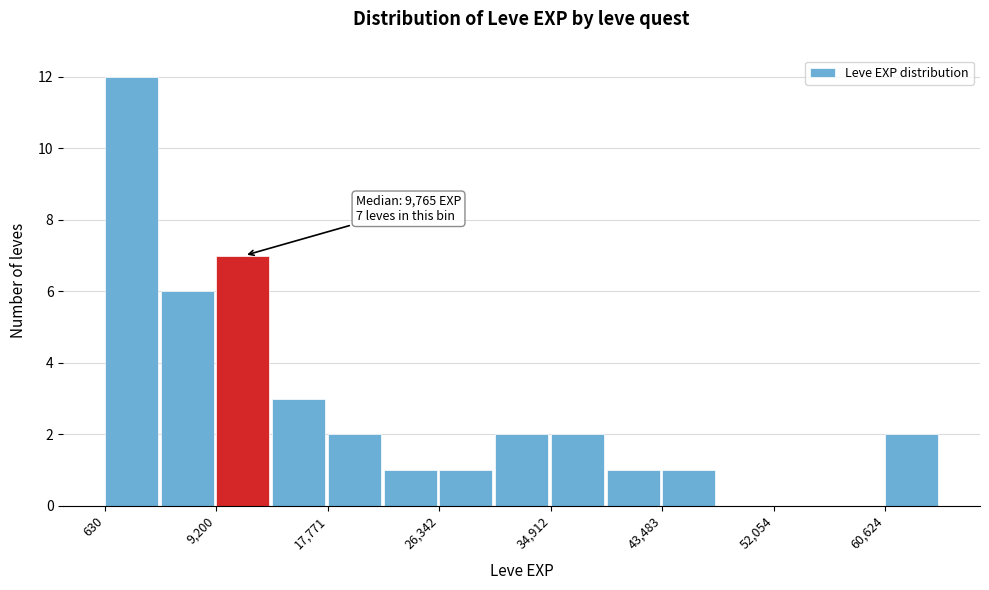

Over which range of the x-axis is the bar tallest?

1000 to 5000